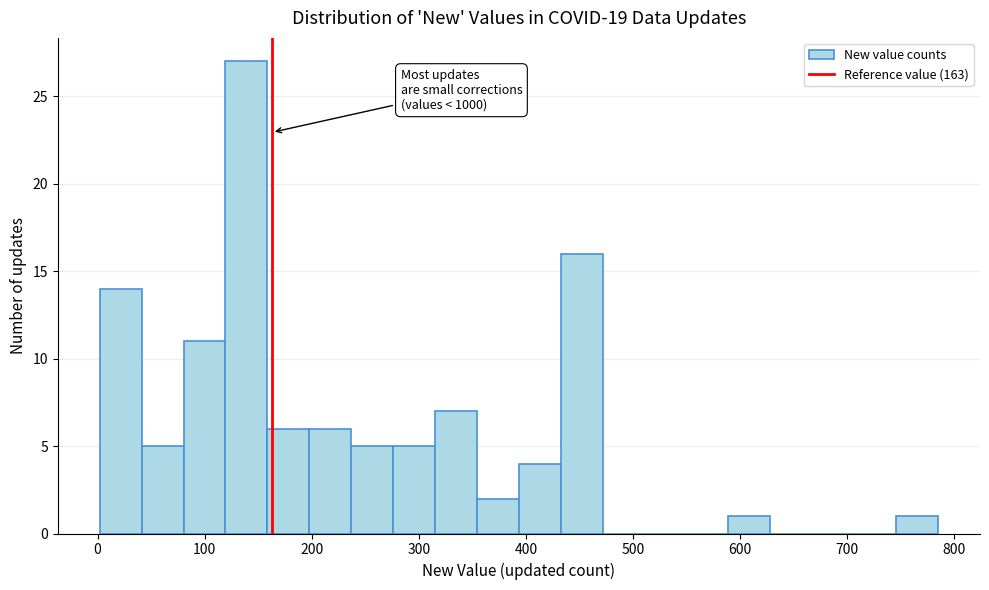

Around what value on the x-axis is the tallest bar? Give the approximate position of its centre, as read against the axis.

140